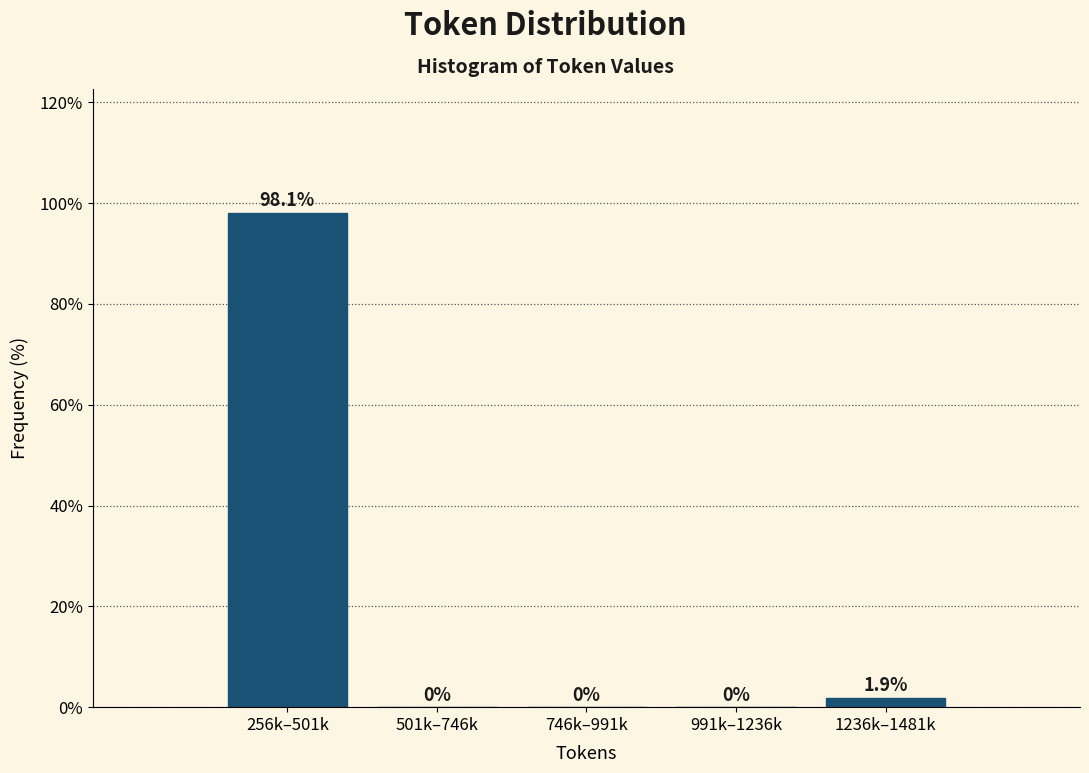

Reading left to right, what are all the values shown in this chart?

256k–501k=98.1	501k–746k=0.0	746k–991k=0.0	991k–1236k=0.0	1236k–1481k=1.9